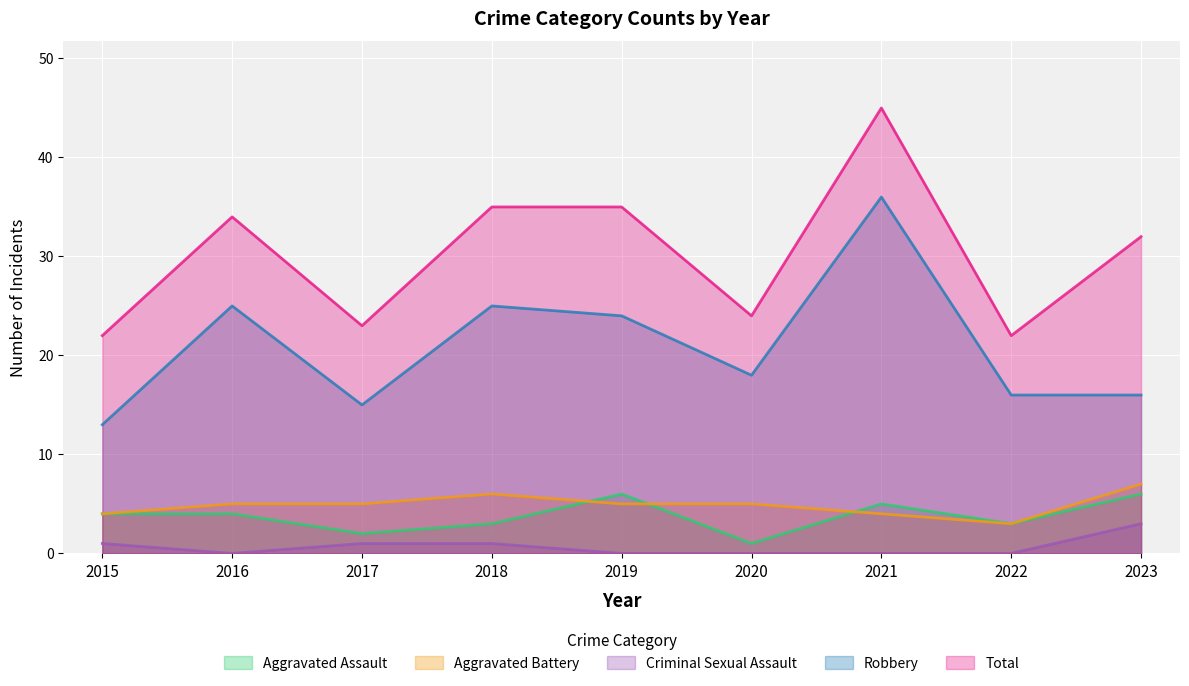

Reading left to right, extract all data points from this chart.

Aggravated Assault: 4	4	2	3	6	1	5	3	6
Aggravated Battery: 4	5	5	6	5	5	4	3	7
Criminal Sexual Assault: 1	0	1	1	0	0	0	0	3
Robbery: 13	25	15	25	24	18	36	16	16
Total: 22	34	23	35	35	24	45	22	32